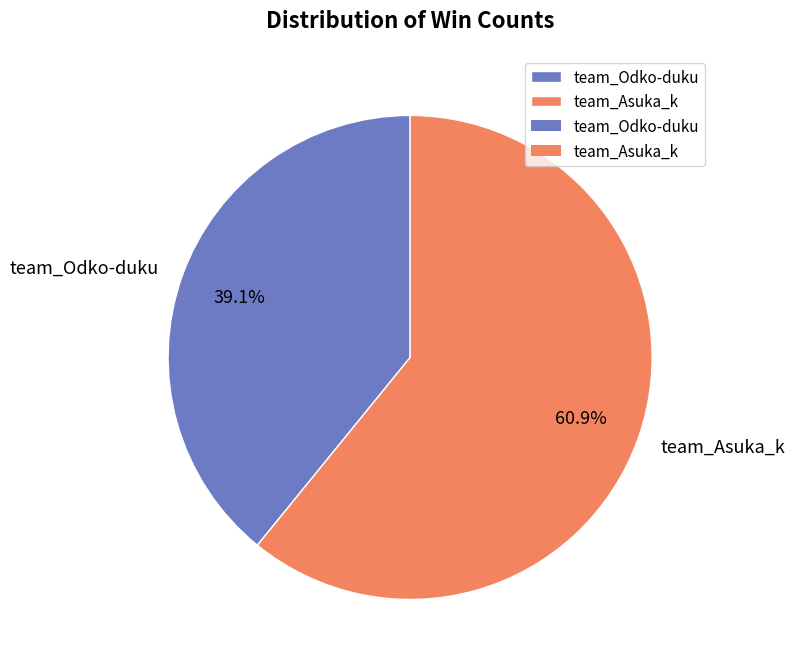

Combined, do team_Odko-duku and team_Asuka_k account for over 50%?

Yes